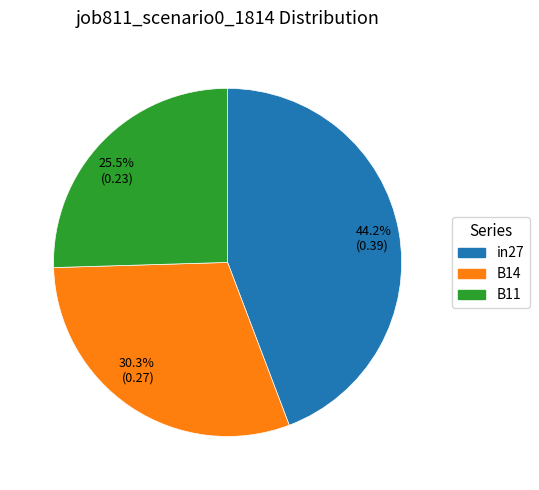

What is the total percentage of 25.5% (0.23) and 44.2% (0.39)?

69.7%